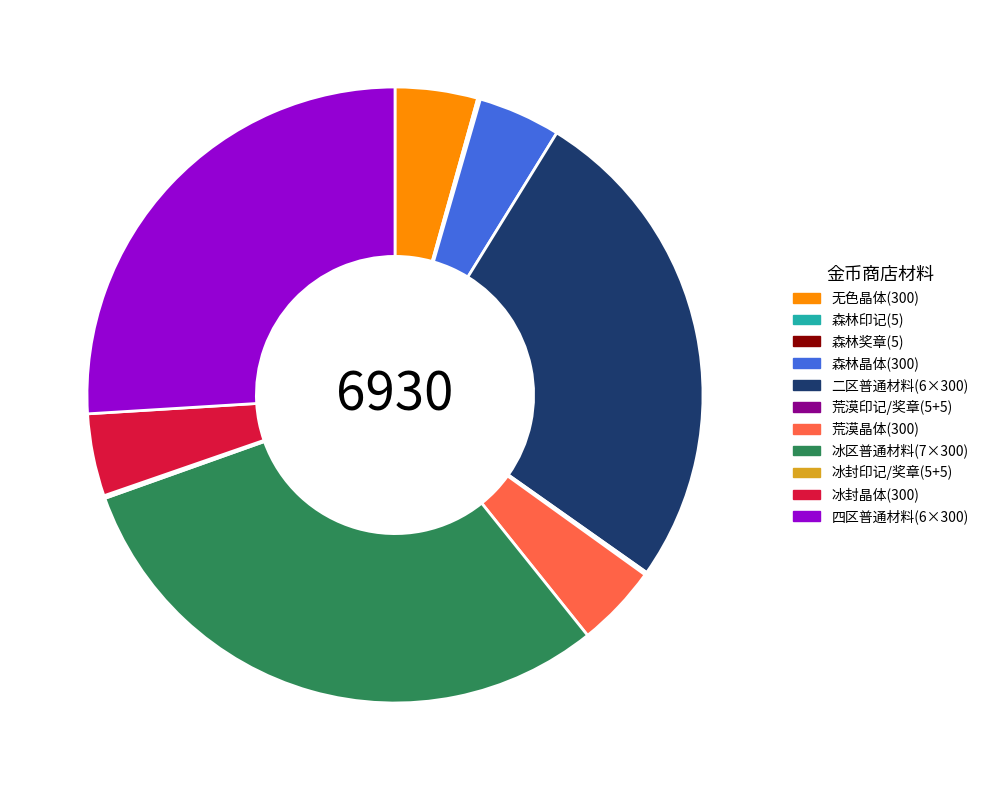

Approximately how many times larger is the value at 四区普通材料(6×300) compared to 冰区普通材料(7×300)?

0.9